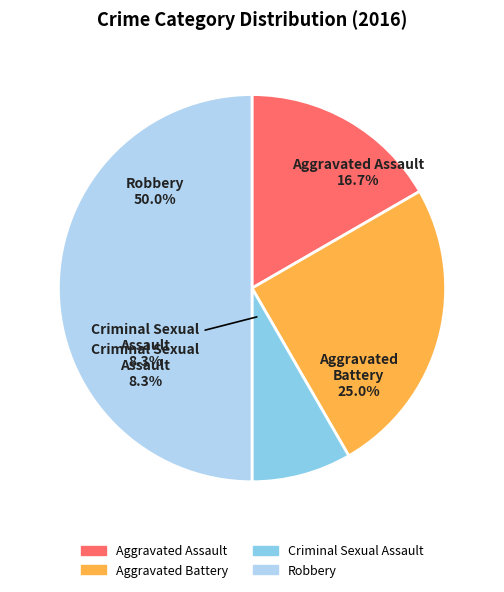

To the nearest percent, what portion does Criminal Sexual Assault represent?

8%